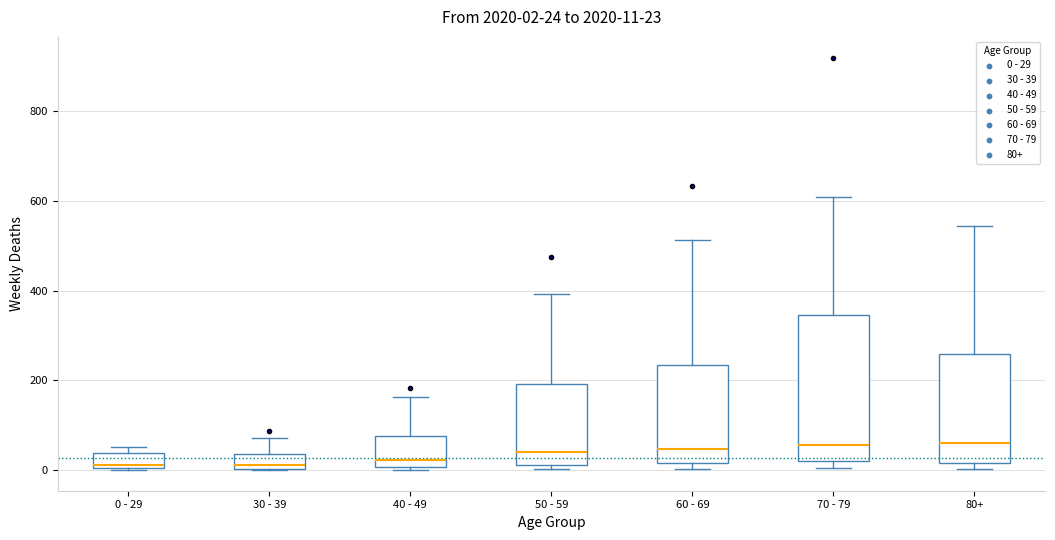

Comparing the boxes themselves (not the whiskers), which one is the tallest?

70 - 79